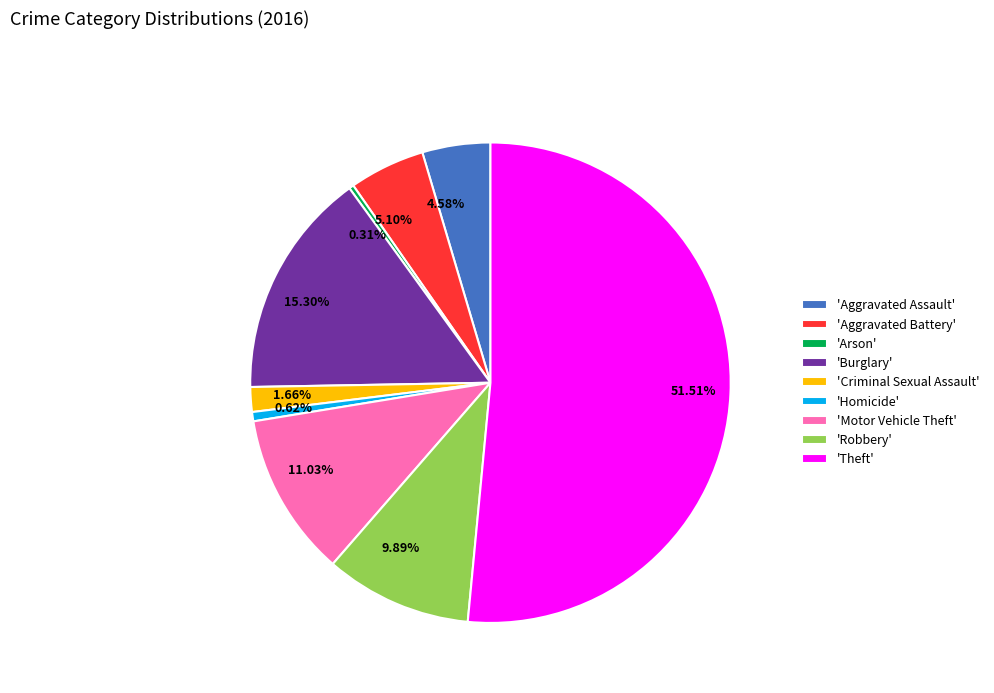

Is the sum of 4.58% and 15.30% greater than half?

No